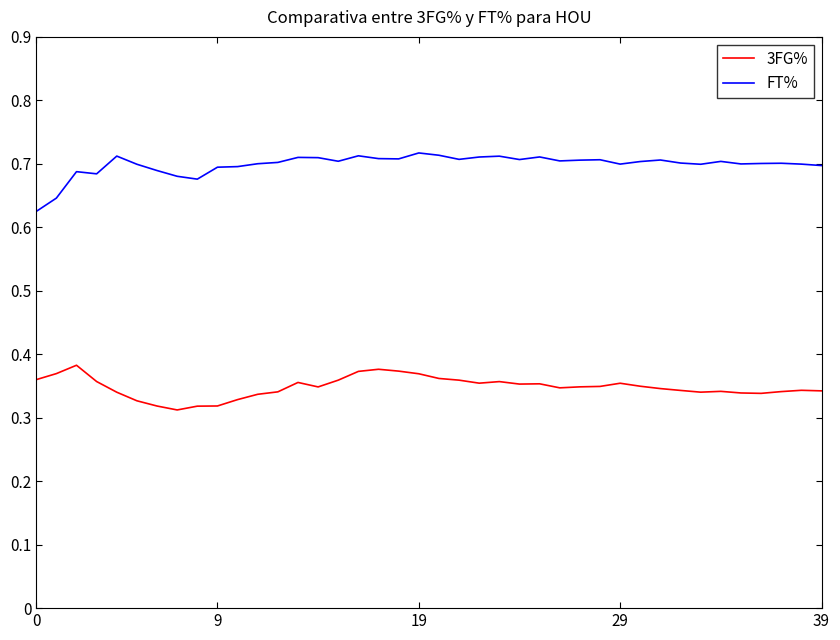

How many lines are shown in the chart?

2